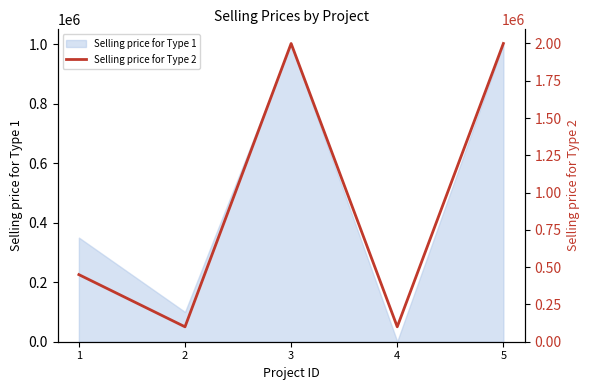

List the labels in order of value, largest first.

3, 5, 1, 2, 4